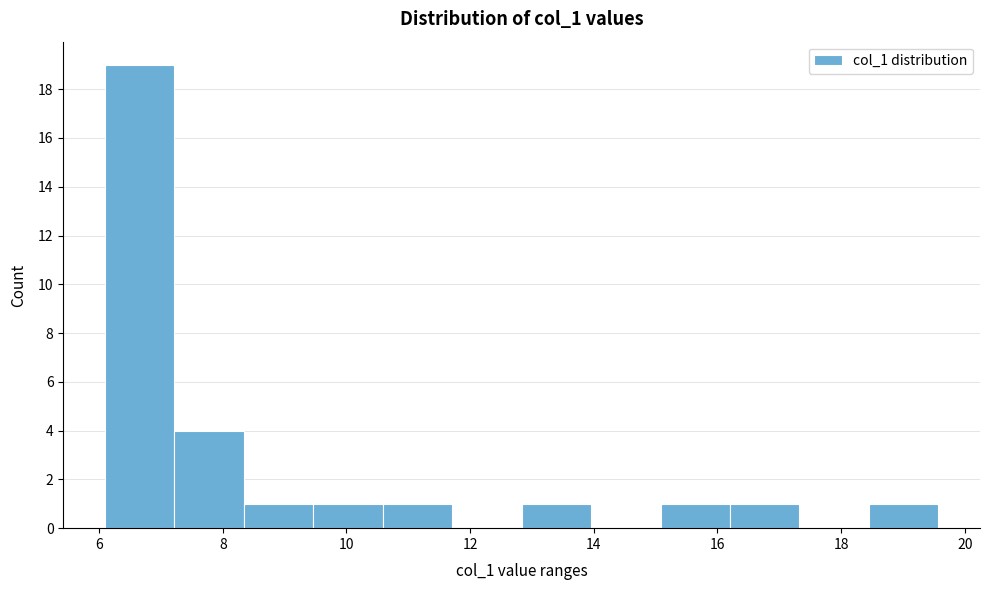

Over which range of the x-axis is the bar tallest?

6.0 to 7.2